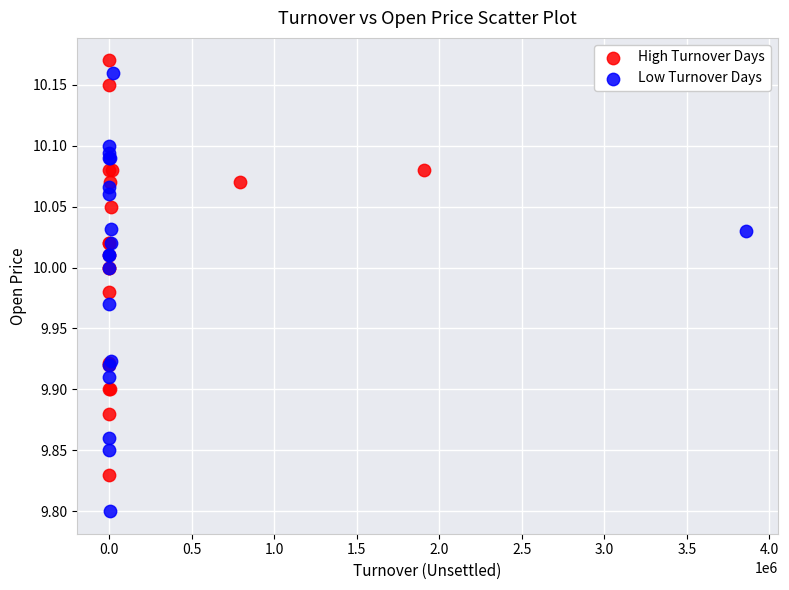

Which series has the widest spread of Y values?

Low Turnover Days